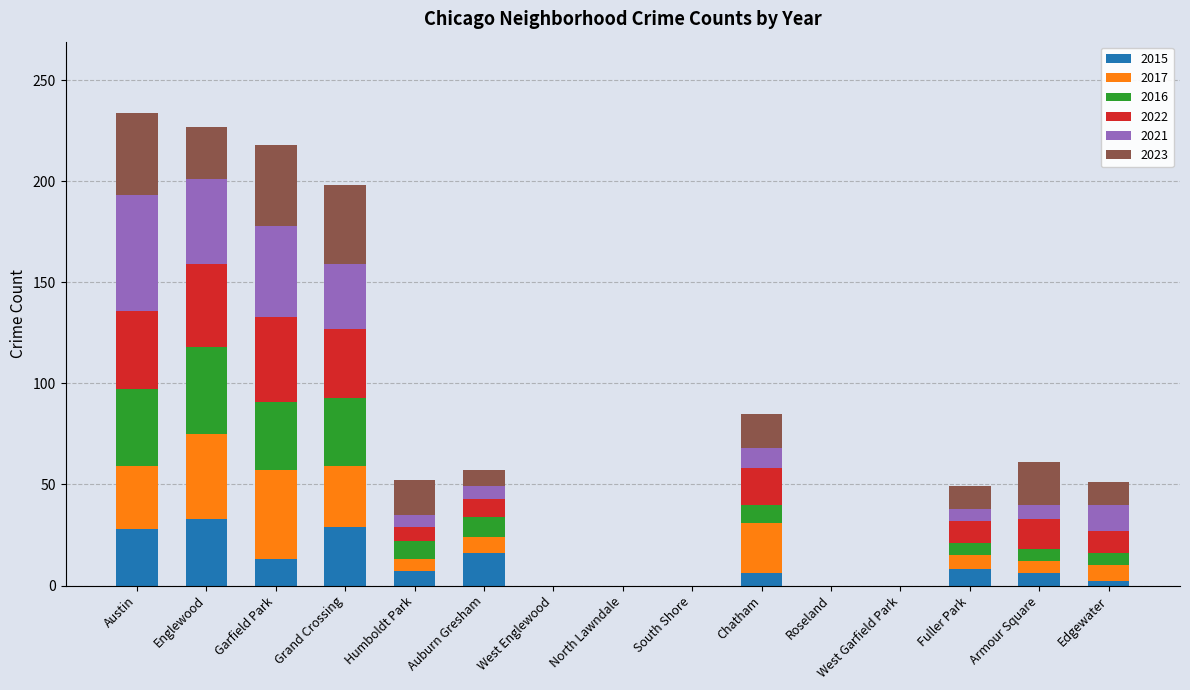

What is the highest value of the 2015 series?

33